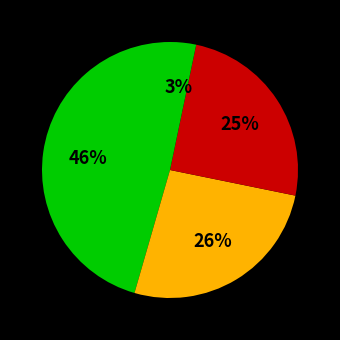

How many slices are in this pie chart?

4